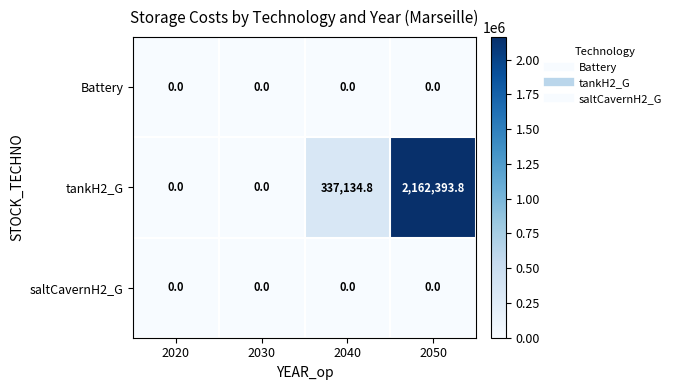

At which category is the sum across all series the highest?

2050